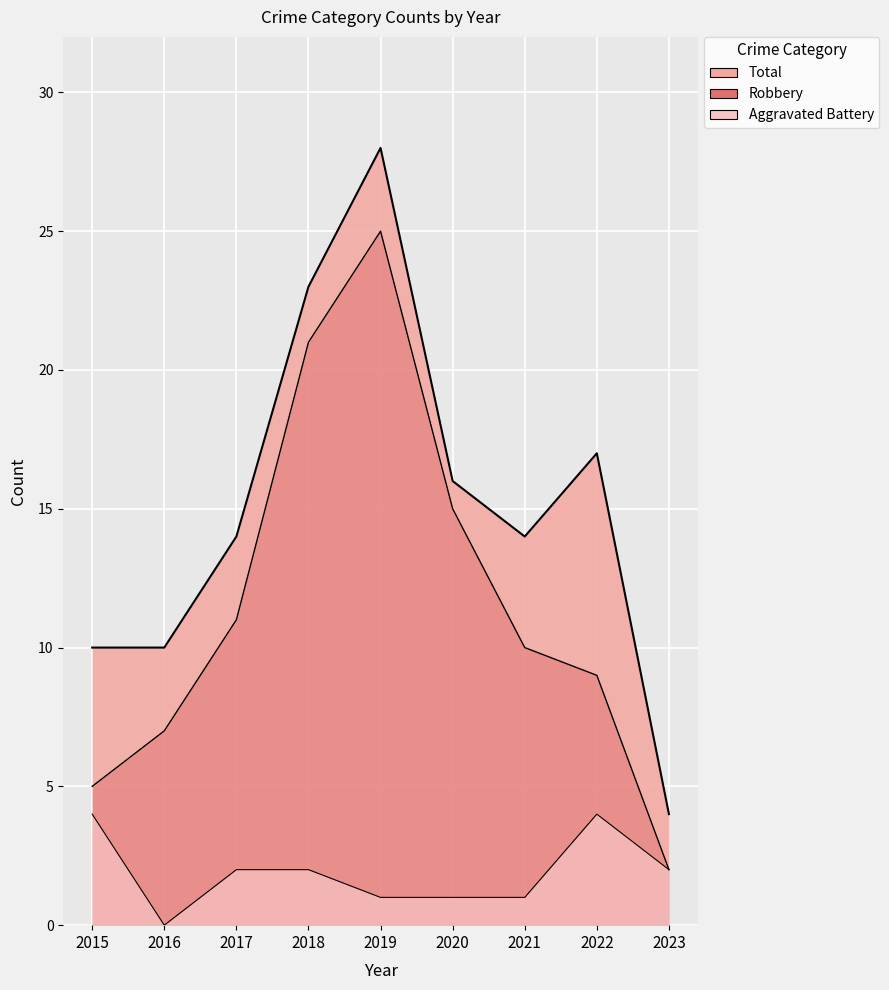

What value does the Robbery series have at 2020, to the nearest 10?

20